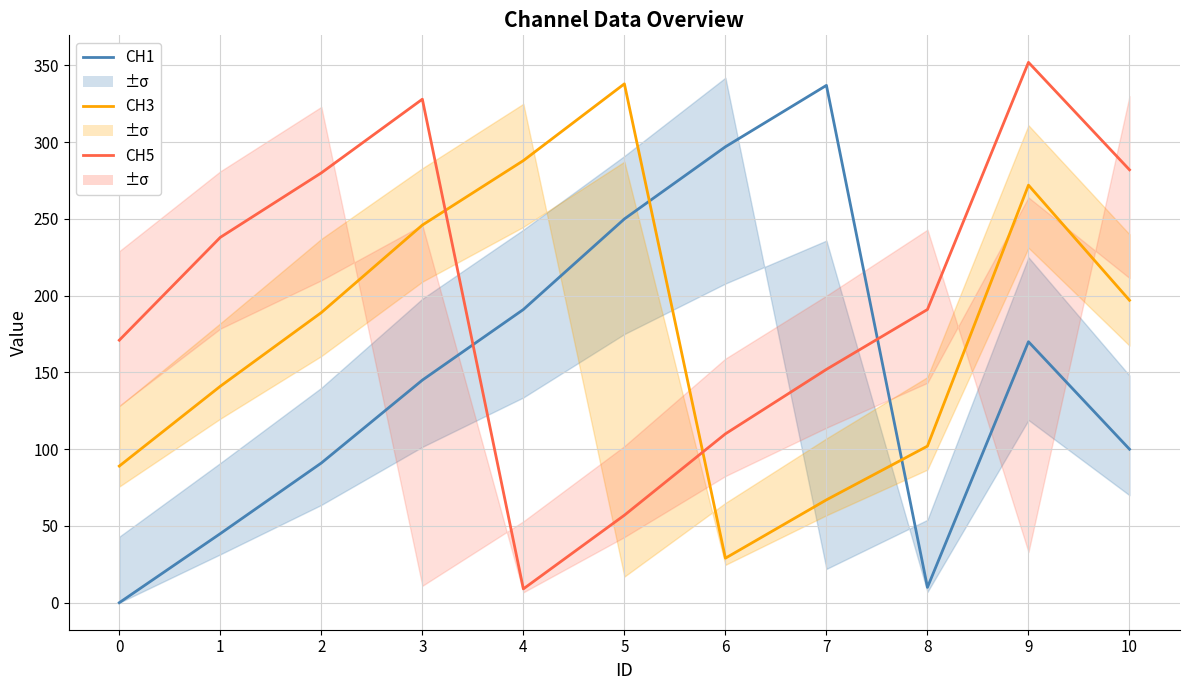

The value of CH1 at 10 is 100. True or false?

True